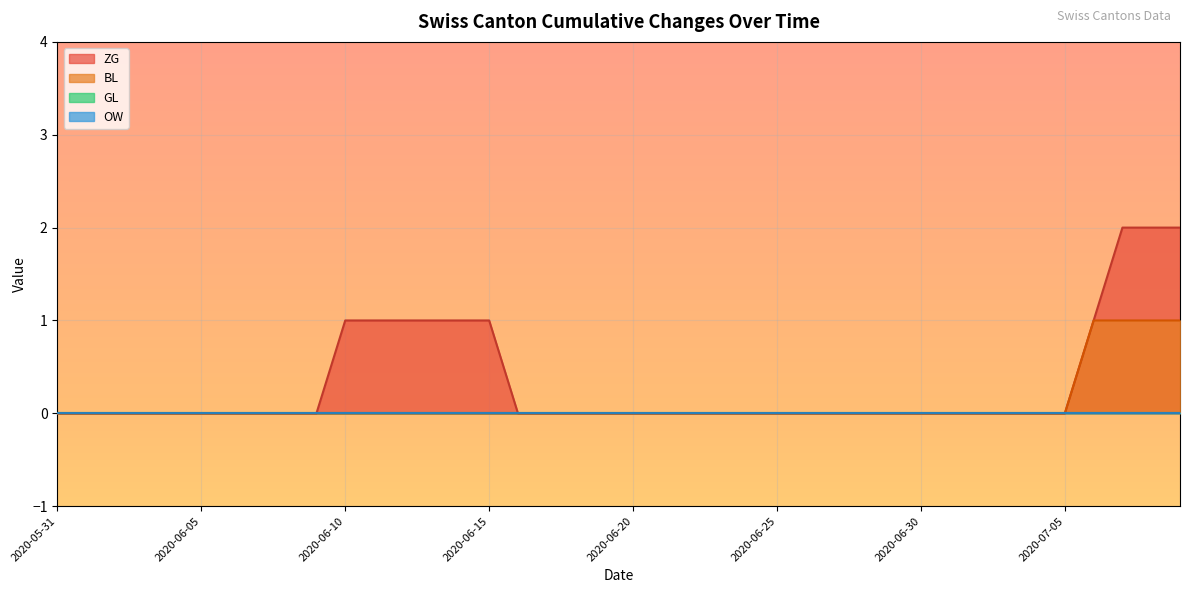

True or false: BL has more than 2 points higher than both neighbors.

False